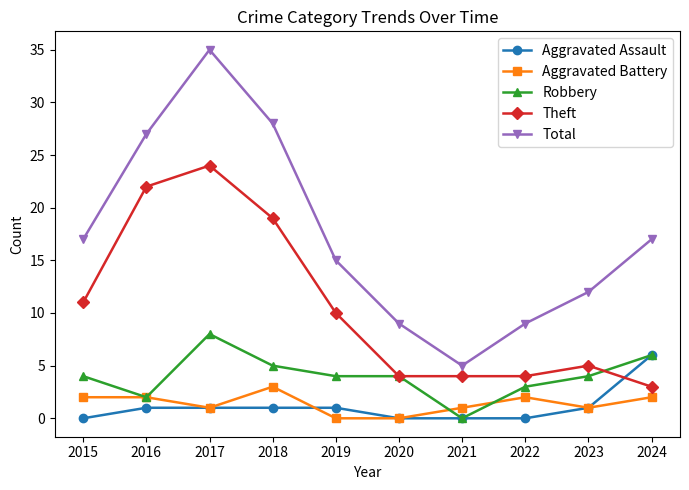

What are all the series names shown in the legend?

Aggravated Assault, Aggravated Battery, Robbery, Theft, Total